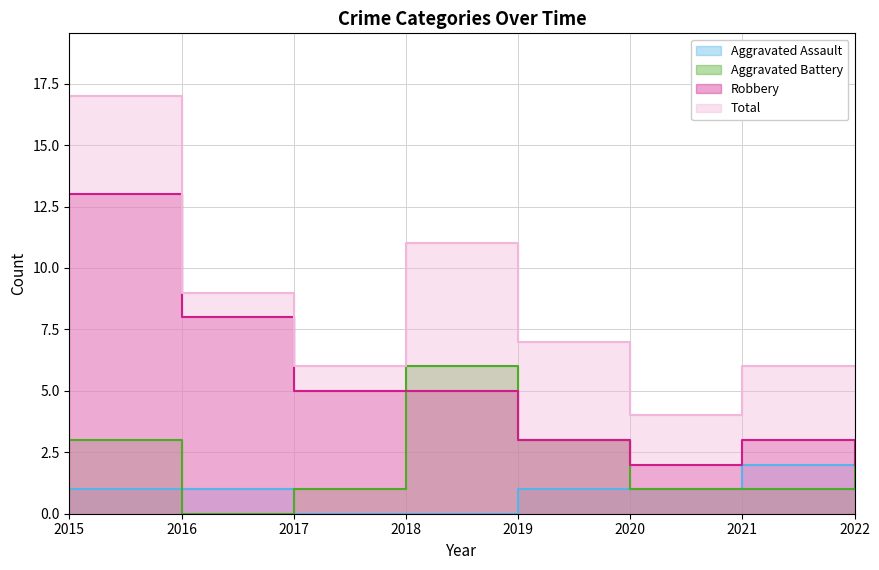

What is the sum of the Aggravated Assault values at 2016 and 2018?

1